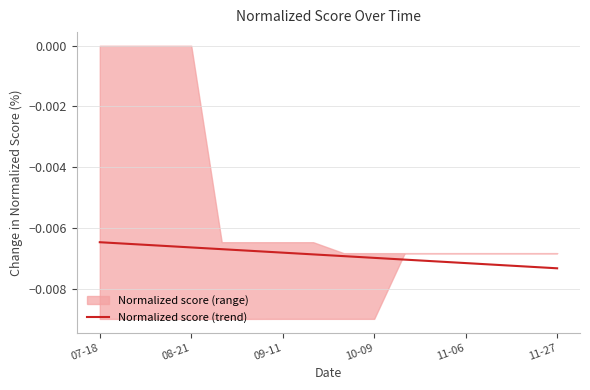

Is it true that the value at 10-09 is -0.0?

False